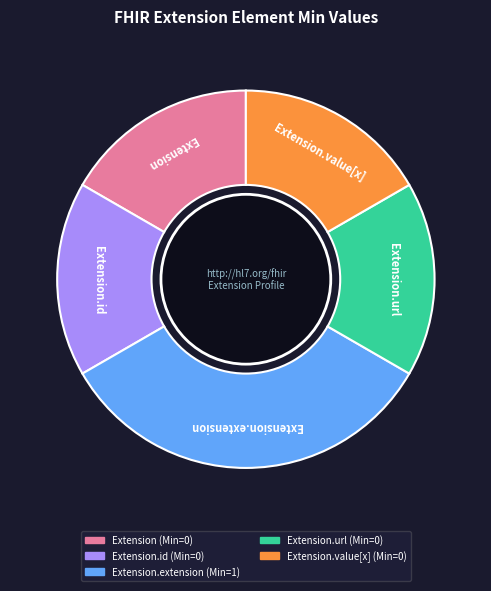

Is there a majority slice in this chart?

No